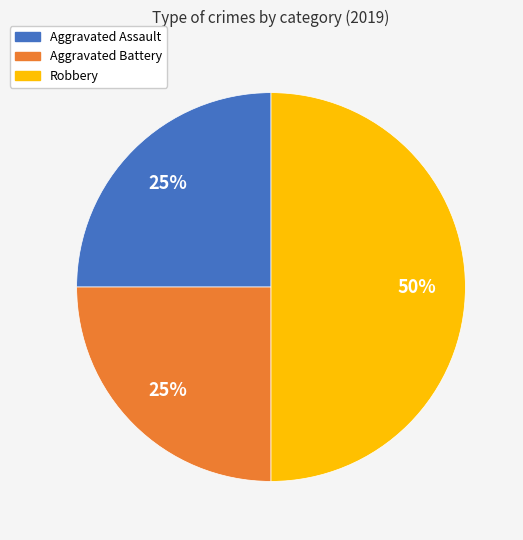

Which has a higher value, Aggravated Battery or Robbery?

Robbery